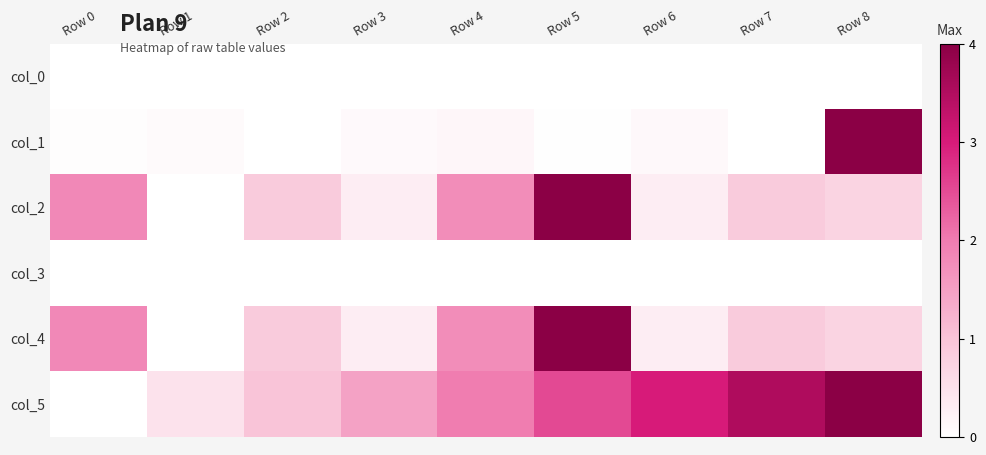

Which series has the largest total across all categories?

col_5